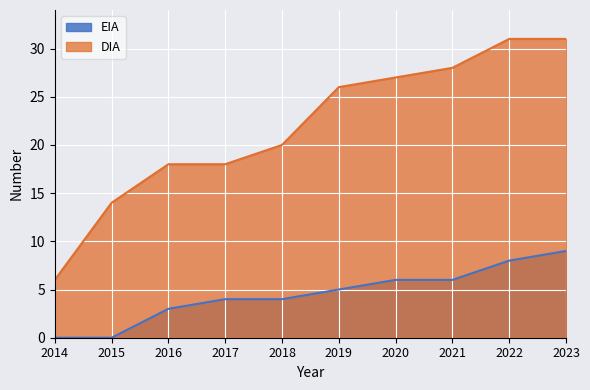

Between 2009 and 2017, which series saw the biggest shift?

DIA